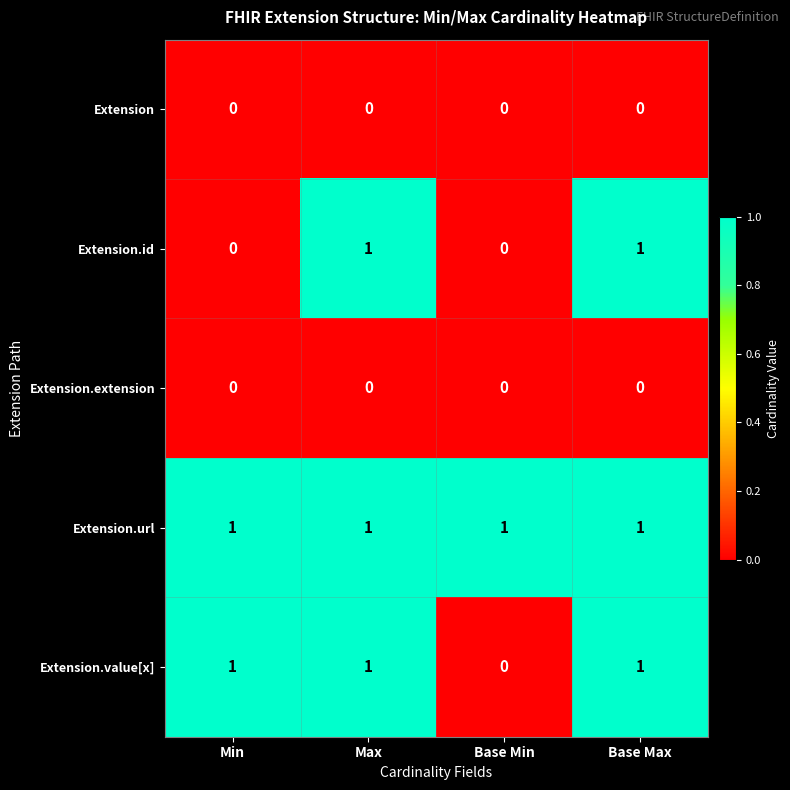

At how many categories does at least one series exceed 0?

4